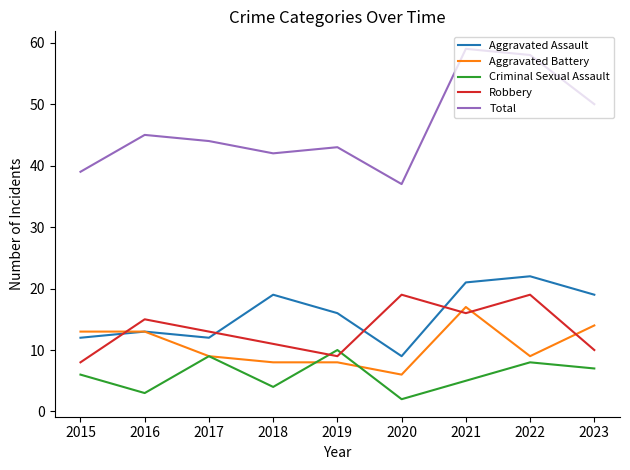

What is the total value across all series at 2015?

78